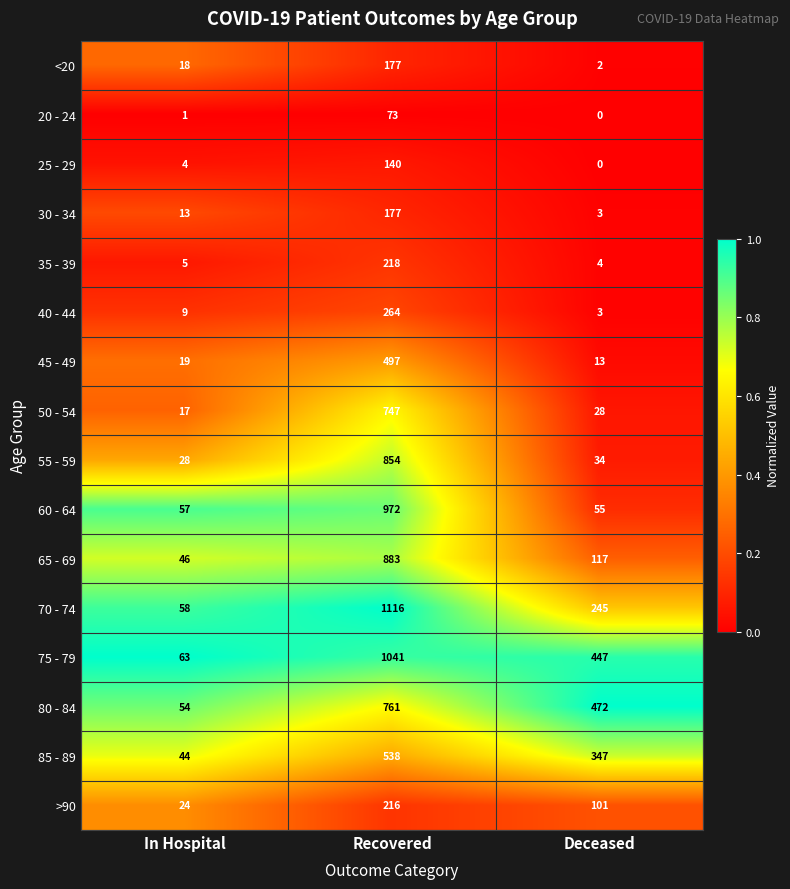

What is the average value of the 65 - 69 series?

349